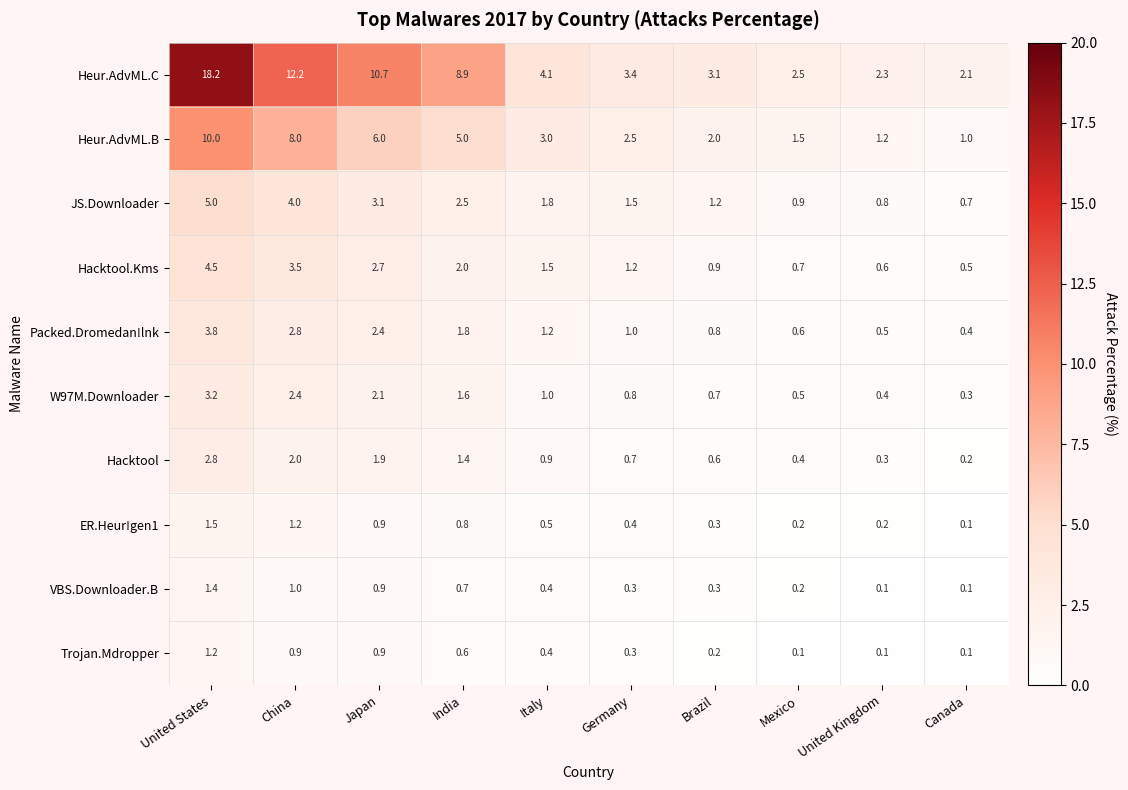

List the series in order of their peak value, lowest first.

Trojan.Mdropper, VBS.Downloader.B, ER.Heur!gen1, Hacktool, W97M.Downloader, Packed.Dromedan!lnk, Hacktool.Kms, JS.Downloader, Heur.AdvML.B, Heur.AdvML.C